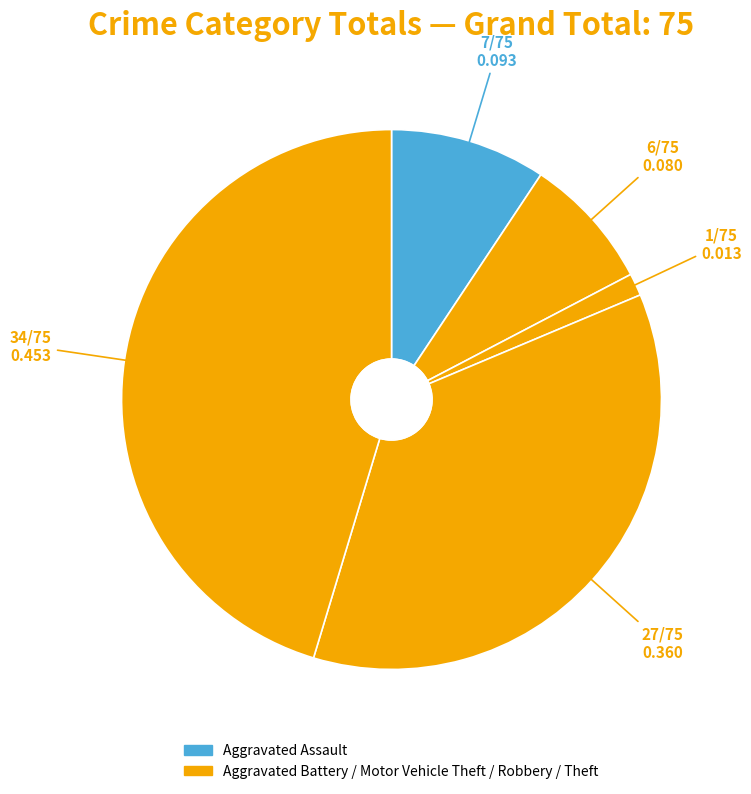

How many segments does this pie chart have?

5